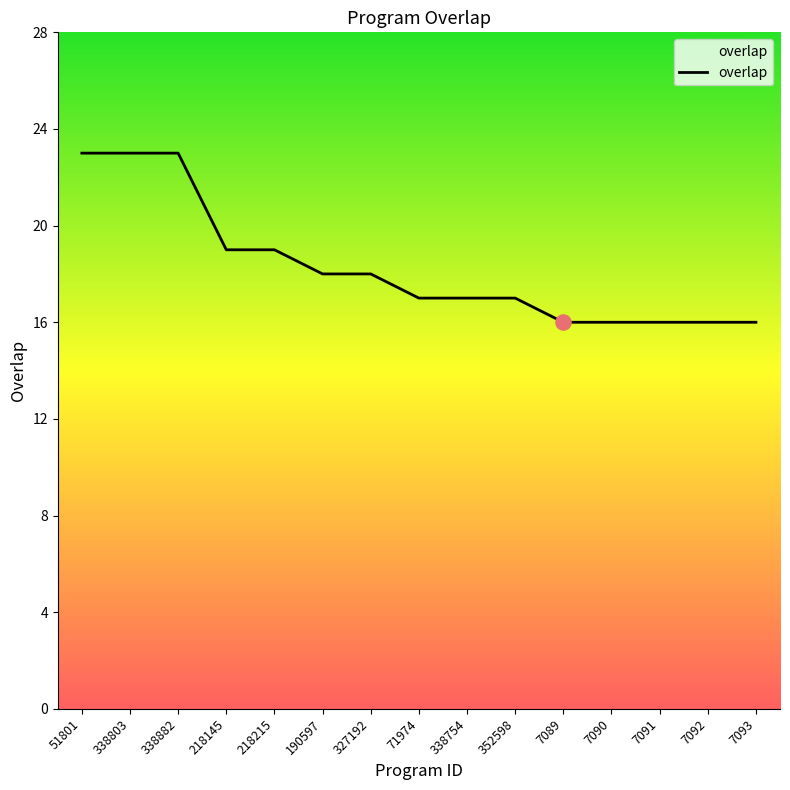

Approximately how many times larger is the value at 218145 compared to 338754?

1.1